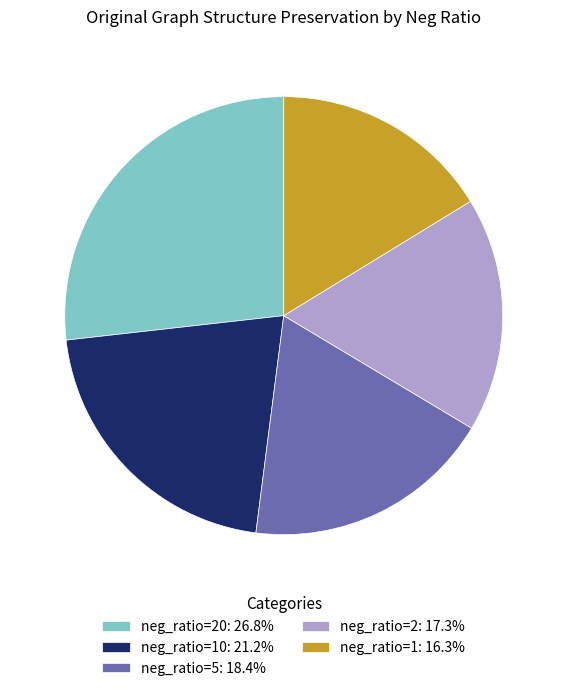

Count the number of slices in the pie.

5